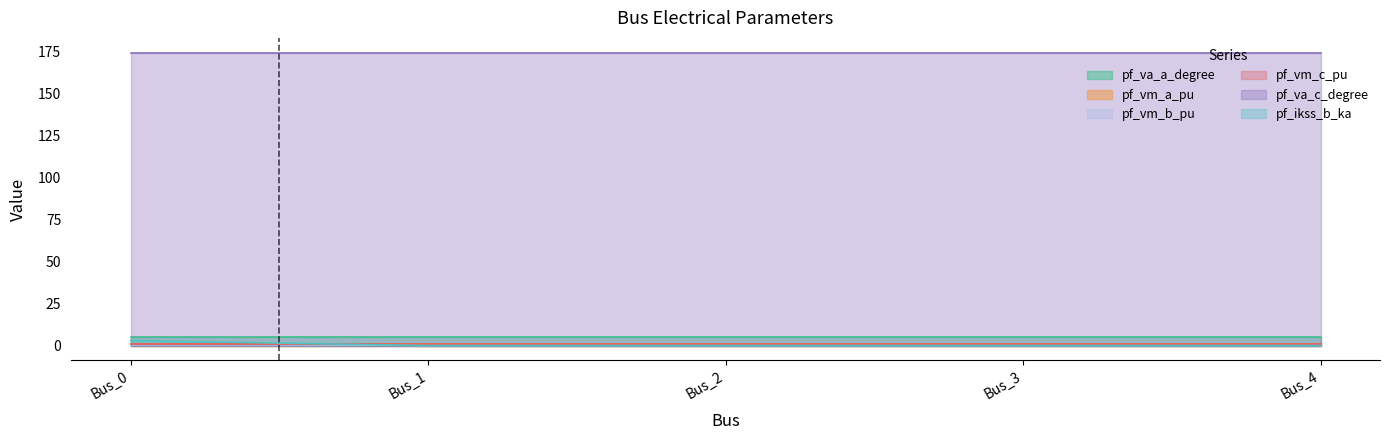

Which has a higher value, Bus_3 or Bus_4?

Bus_4